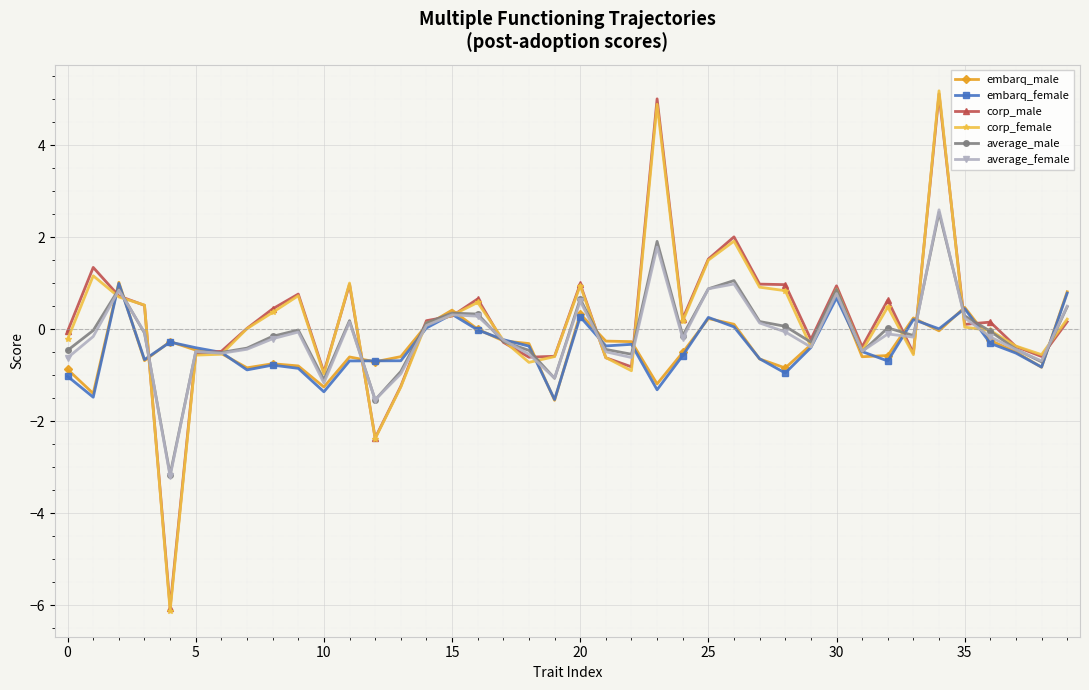

What is the difference between the maximum and minimum values in the embarq_male series?

2.6